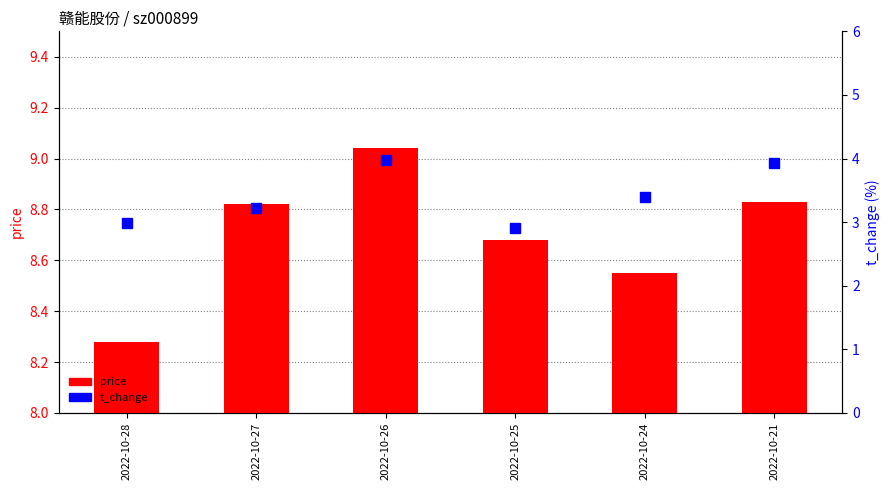

Reading left to right, transcribe all the data shown in this chart.

price: 2022-10-28=8.3	2022-10-27=8.8	2022-10-26=9.0	2022-10-25=8.7	2022-10-24=8.6	2022-10-21=8.8
t_change: 2022-10-28=3.0	2022-10-27=3.2	2022-10-26=4.0	2022-10-25=2.9	2022-10-24=3.4	2022-10-21=3.9